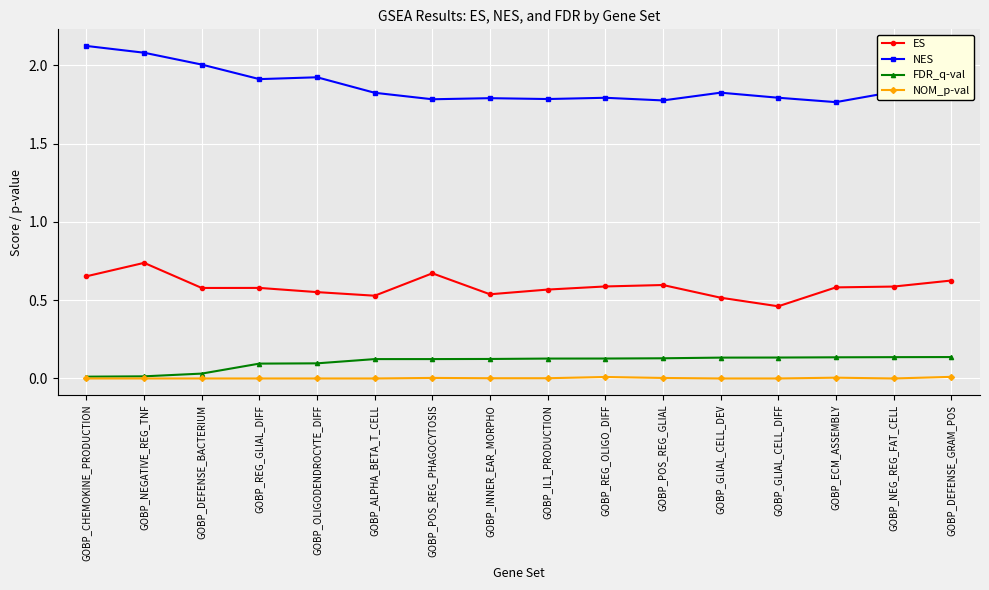

At which label is ES closest to 0?

GOBP_GLIAL_CELL_DIFF